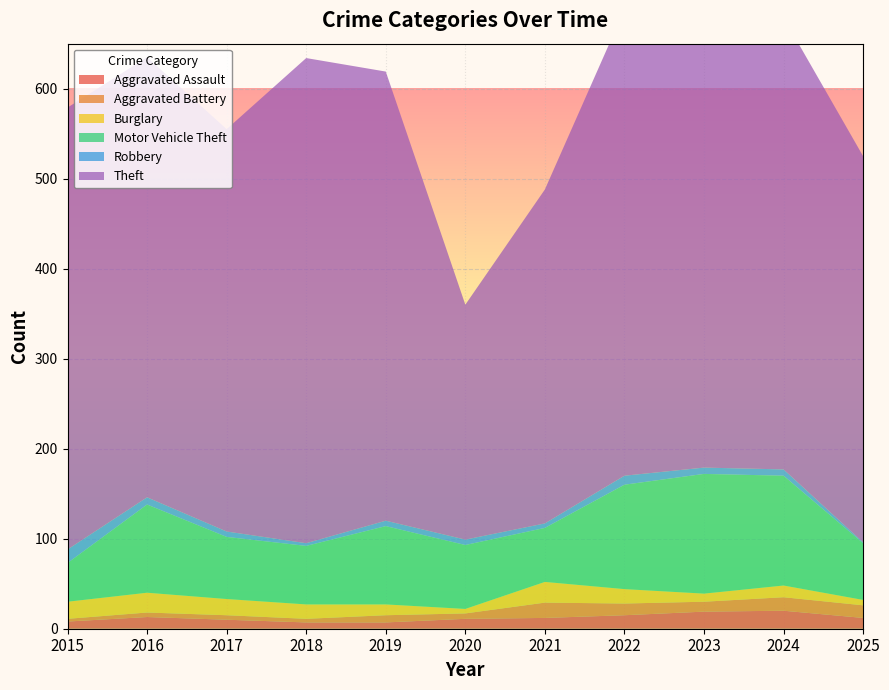

Reading left to right, transcribe all the data shown in this chart.

Aggravated Assault: 2015=8	2016=13	2017=10	2018=7	2019=7	2020=11	2021=12	2022=15	2023=19	2024=20	2025=12
Aggravated Battery: 2015=3	2016=5	2017=5	2018=4	2019=8	2020=6	2021=17	2022=13	2023=11	2024=15	2025=14
Burglary: 2015=19	2016=22	2017=18	2018=16	2019=12	2020=5	2021=23	2022=16	2023=9	2024=13	2025=6
Motor Vehicle Theft: 2015=43	2016=98	2017=69	2018=65	2019=87	2020=71	2021=60	2022=116	2023=133	2024=122	2025=63
Robbery: 2015=15	2016=8	2017=6	2018=3	2019=6	2020=6	2021=5	2022=10	2023=7	2024=7	2025=1
Theft: 2015=491	2016=489	2017=447	2018=539	2019=499	2020=261	2021=371	2022=518	2023=549	2024=502	2025=429